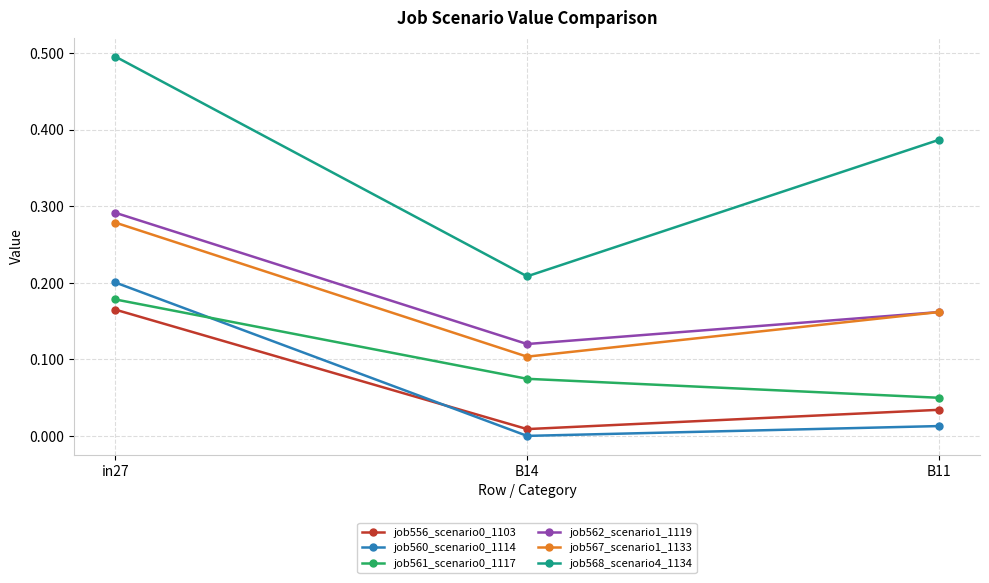

The value of job568_scenario4_1134 at in27 is 0.5. True or false?

True